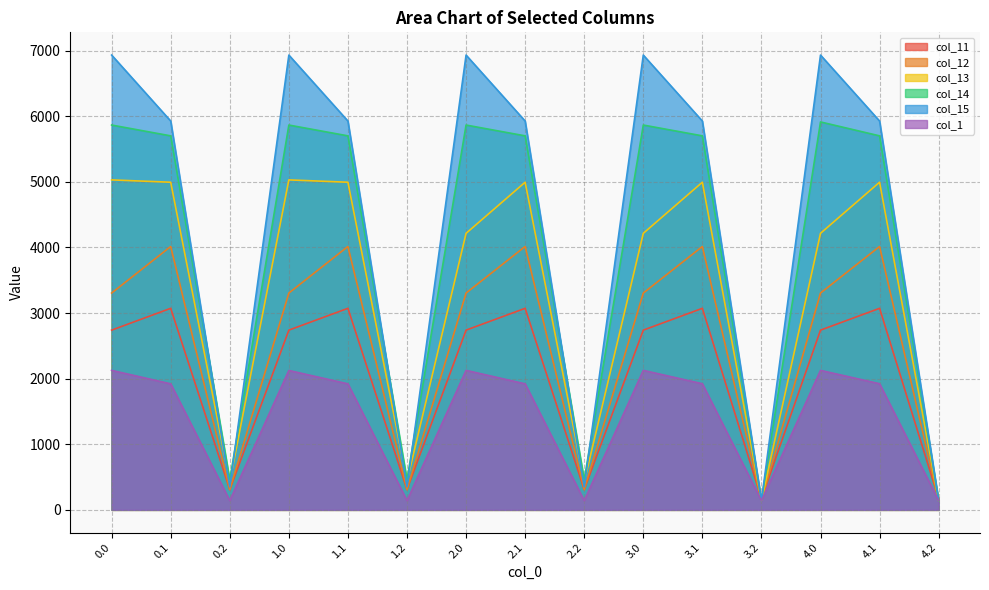

What is the maximum value for col_12?

4014.1